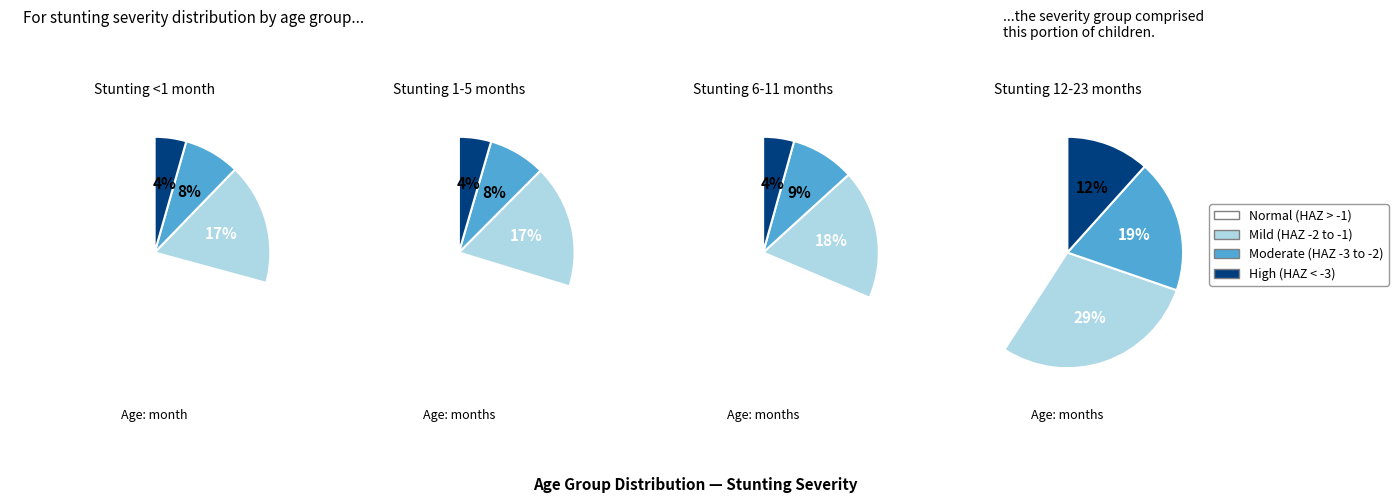

Rank the categories by value from lowest to highest.

High (HAZ-score between < -3), Moderate (HAZ-score between -3 and -2), Mild (HAZ-score between -2 and -1), Normal (HAZ-score > -1)